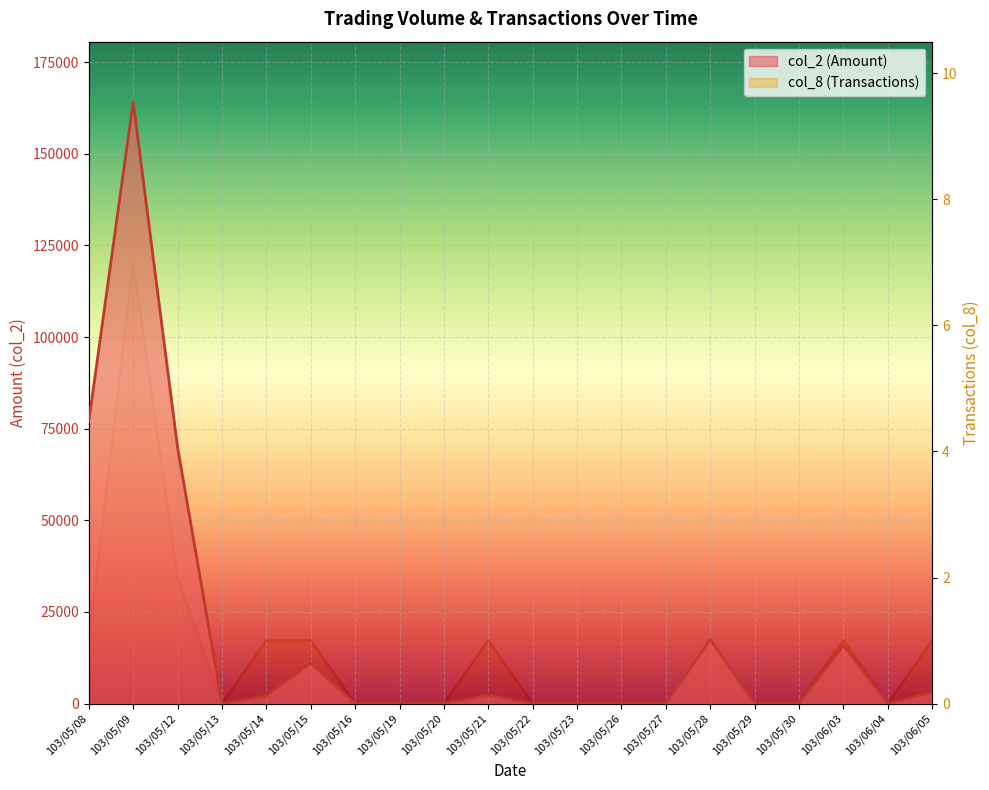

Rank the series at 103/05/29 from highest to lowest value.

col_2 (Amount), col_8 (Transactions)